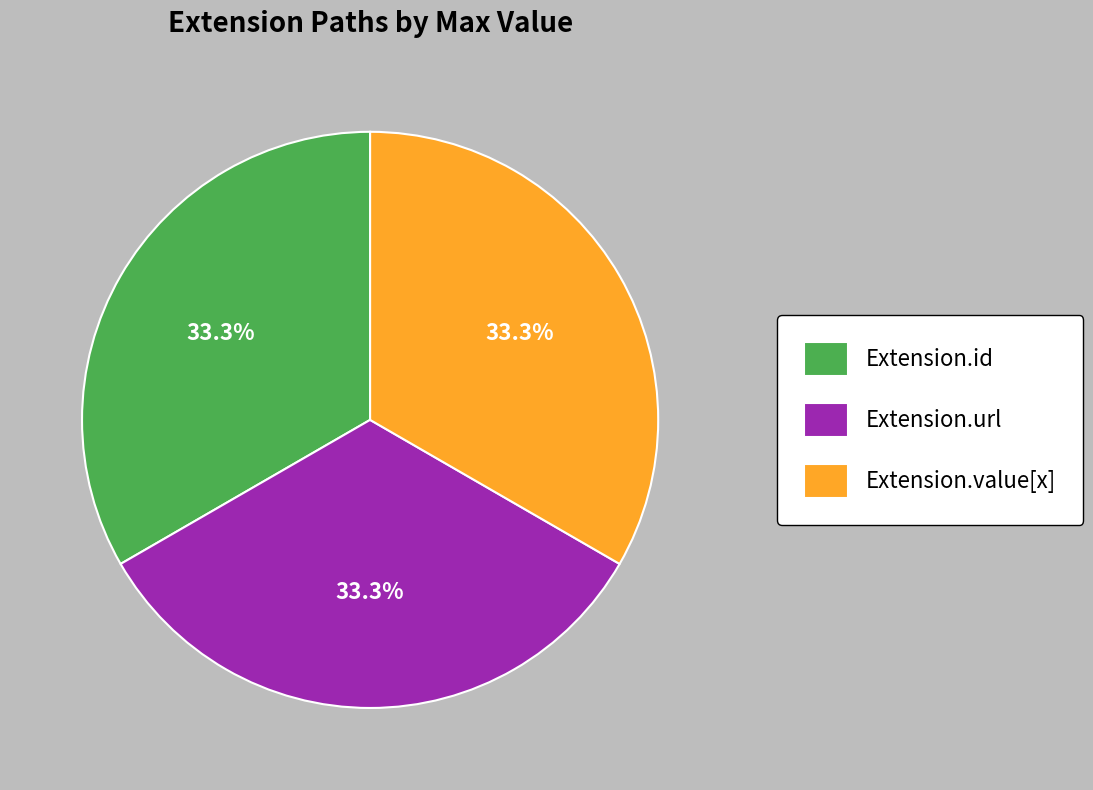

Is Extension.id the majority of the pie?

No